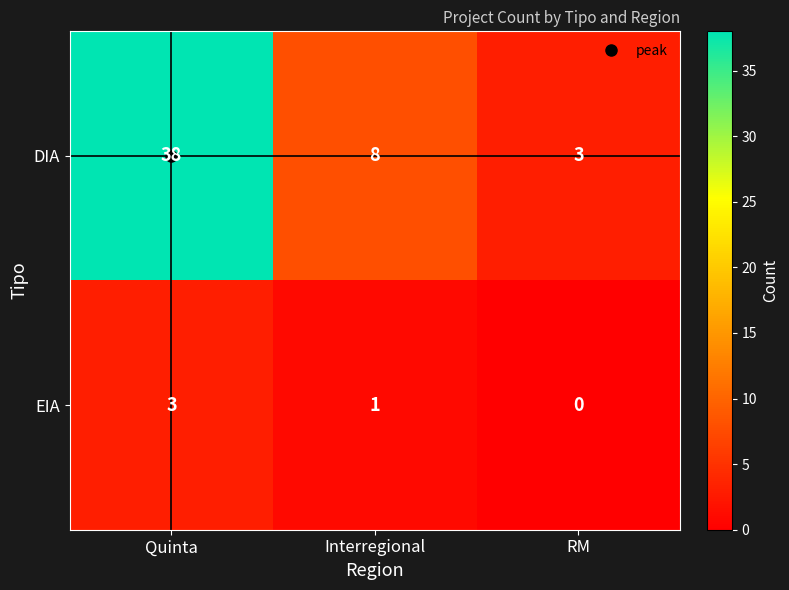

Rank the series by their maximum value, from lowest to highest.

EIA, DIA